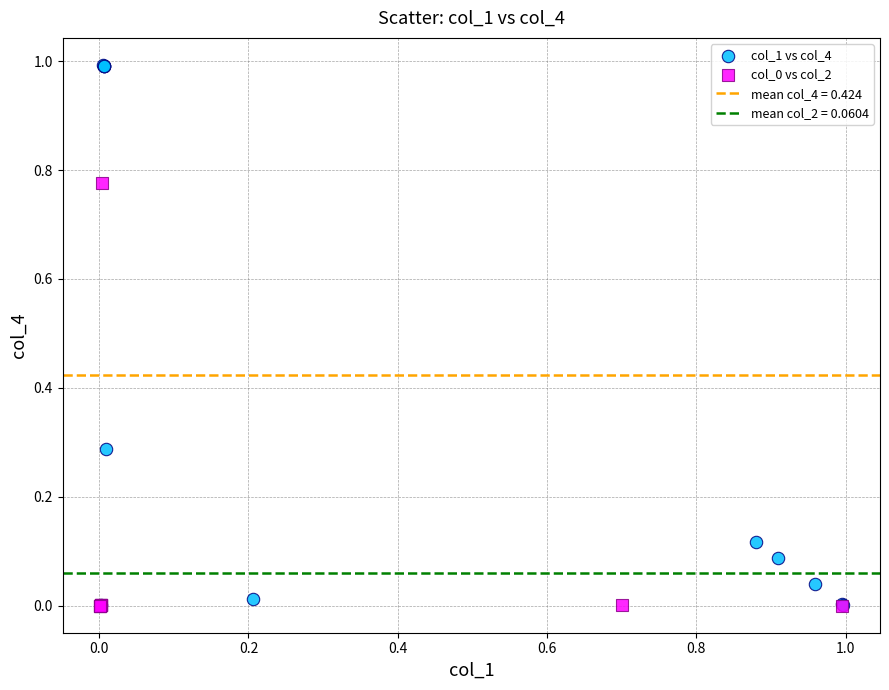

Which series has the largest Y range (max minus min)?

col_1 vs col_4